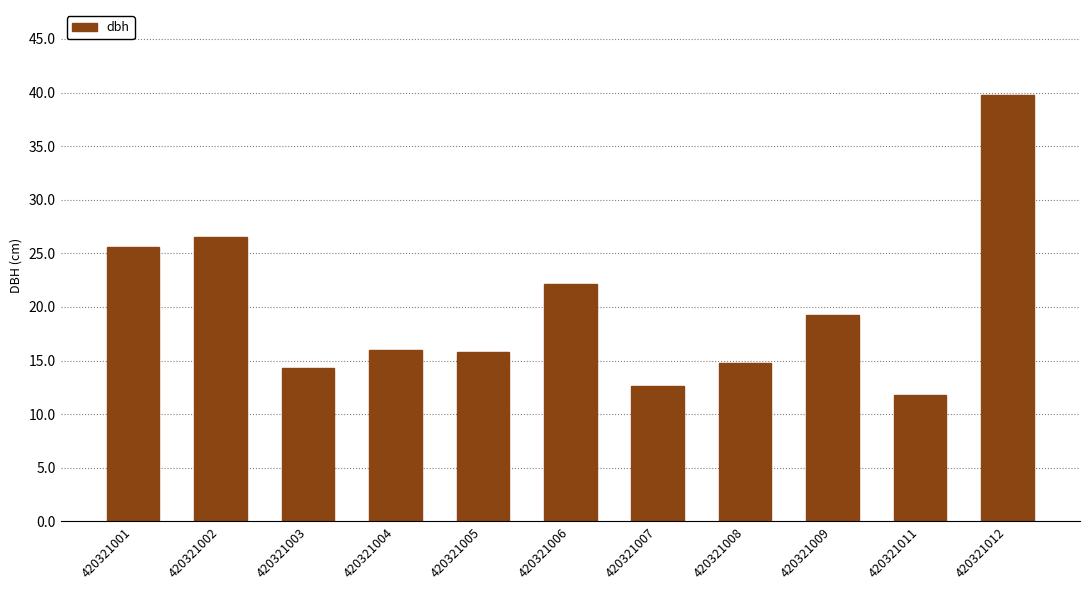

What is the smallest value displayed?

11.8